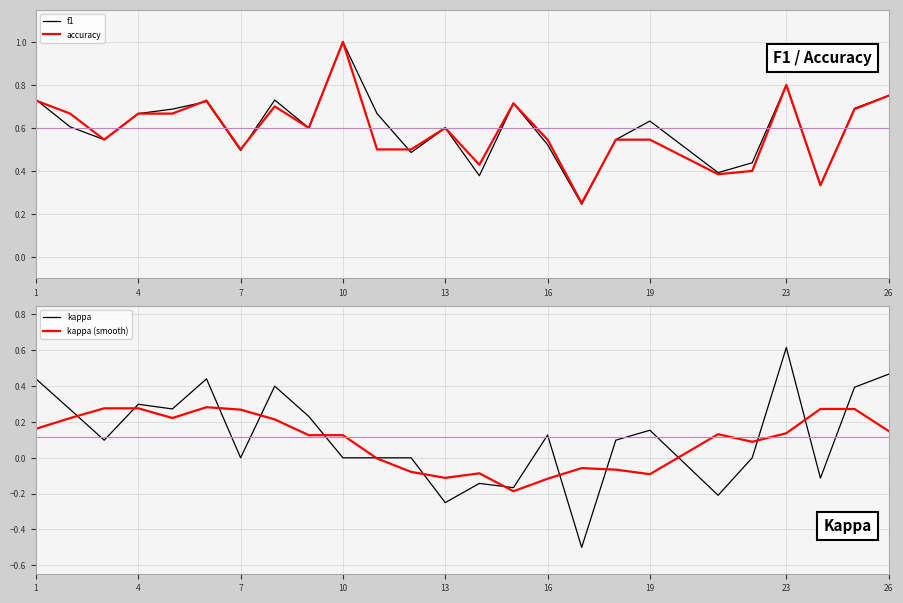

Does the chart have visible grid lines?

Yes